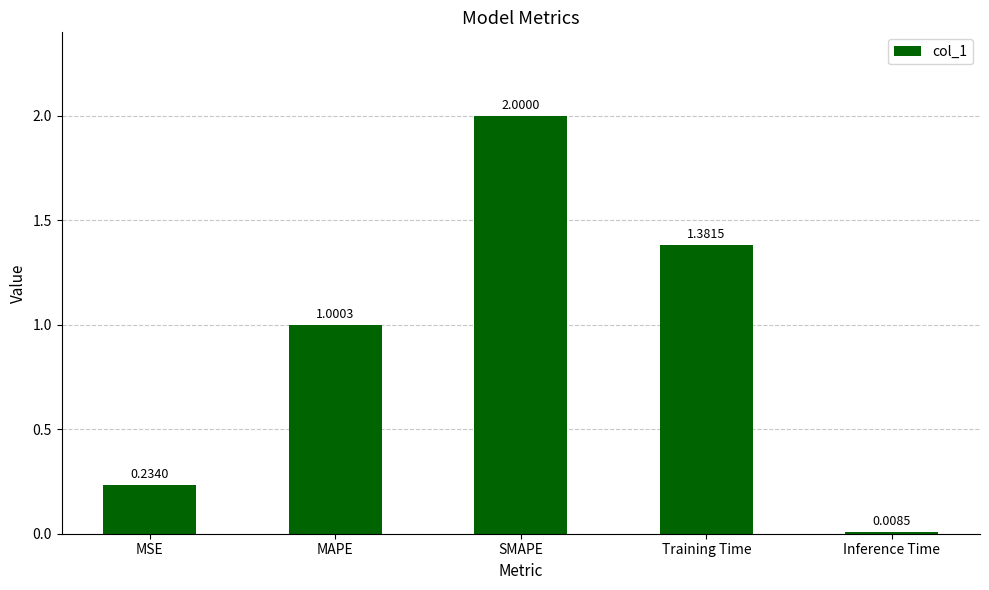

What is the sum of all values?

4.6